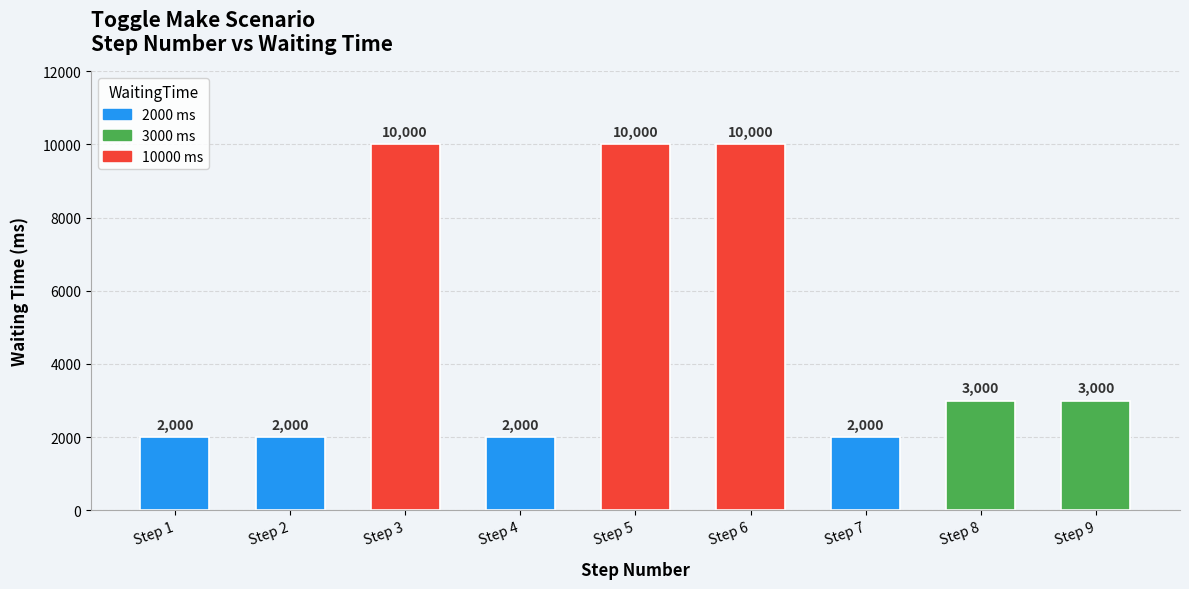

The value at Step 8 is 3000. True or false?

True